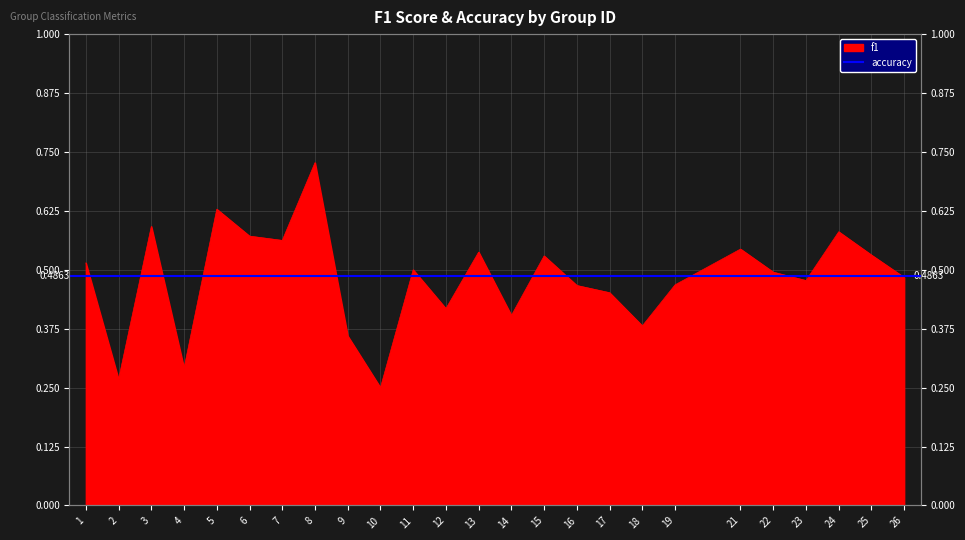

Which has a higher value, 3 or 7?

3